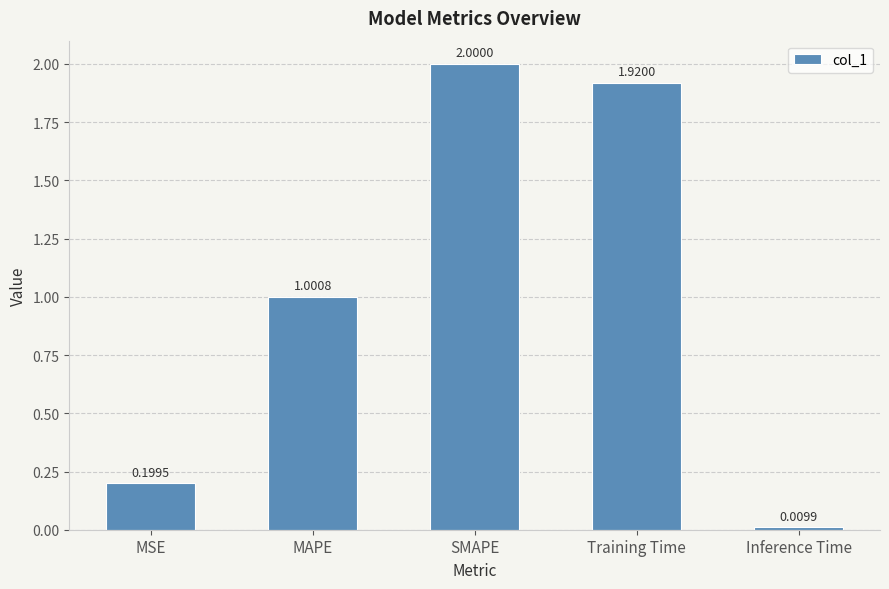

List the labels in order of value, smallest first.

Inference Time, MSE, MAPE, Training Time, SMAPE